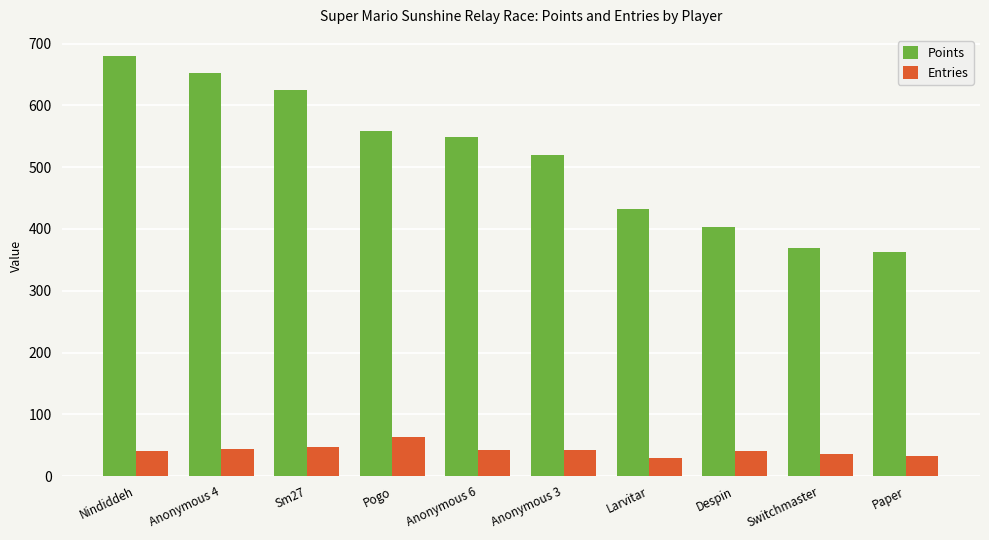

Read the Points value at Switchmaster.

369